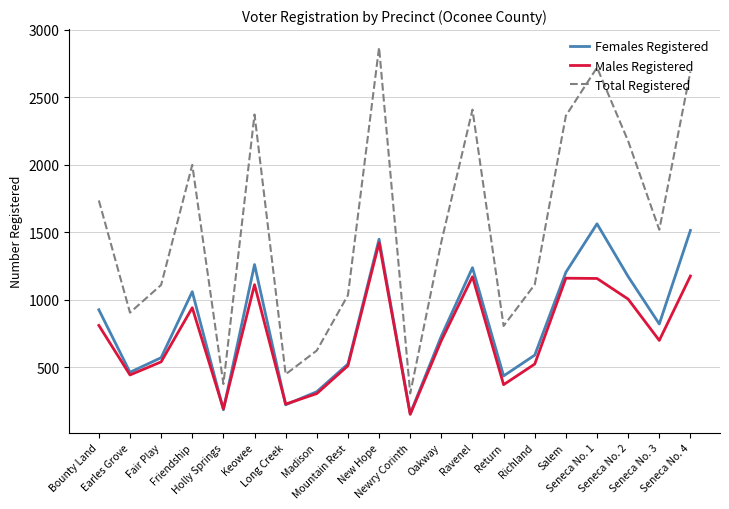

What position from the left is Seneca No. 2?

18